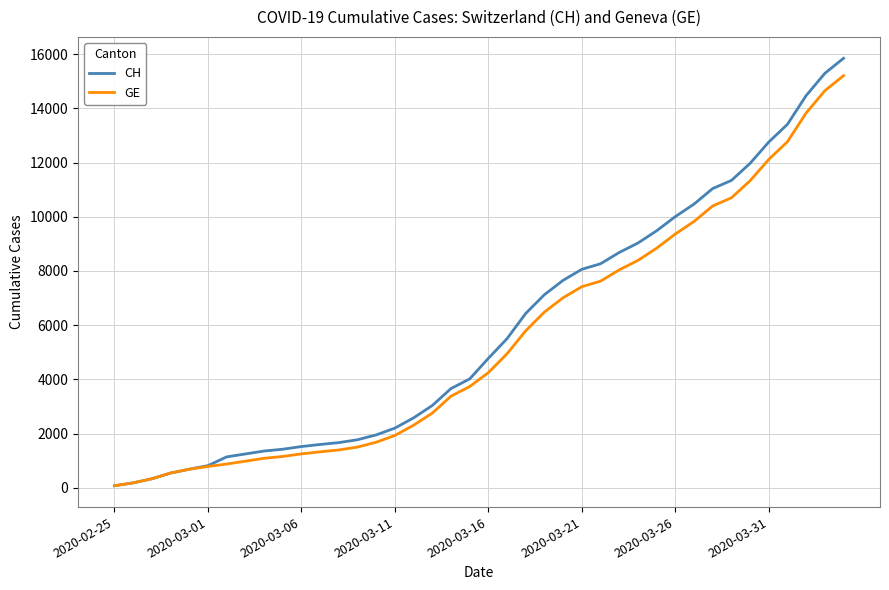

Which series has the largest range (max minus min)?

CH